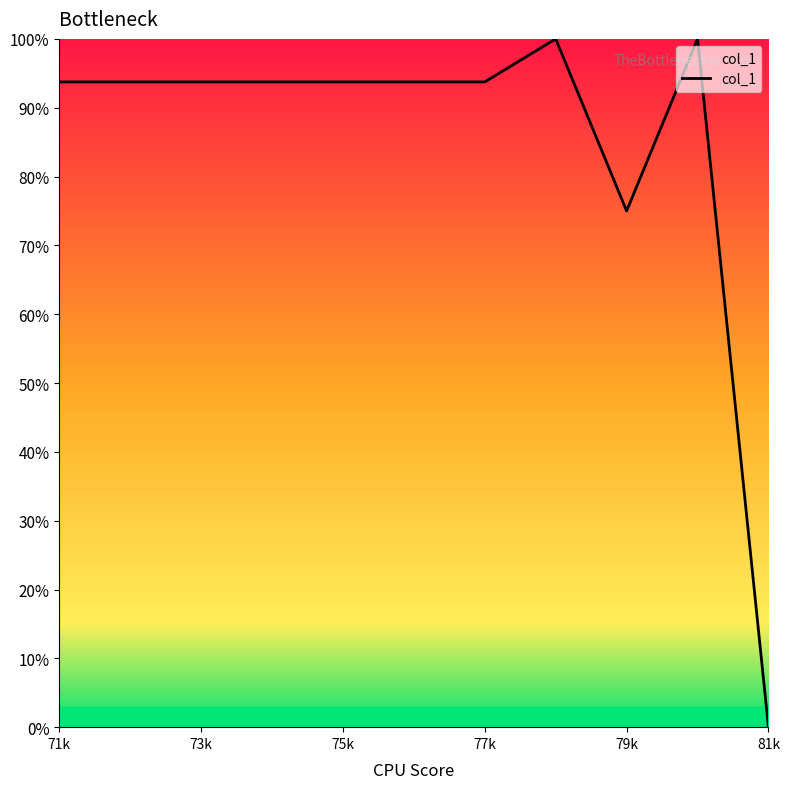

Does the chart have visible grid lines?

No